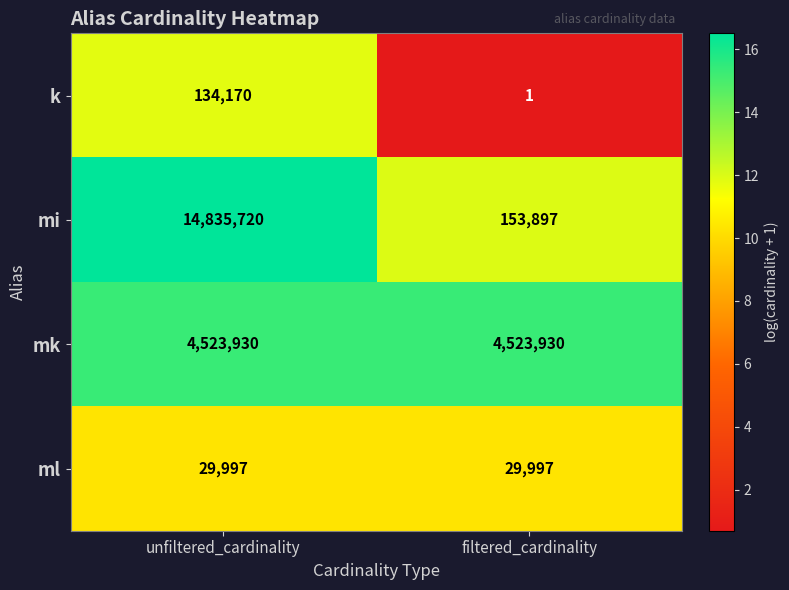

What is the minimum value shown in the chart?

1